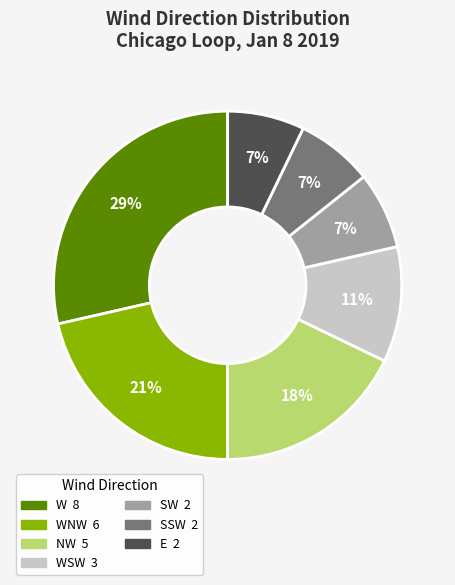

Is there any slice that represents more than half of the pie?

No